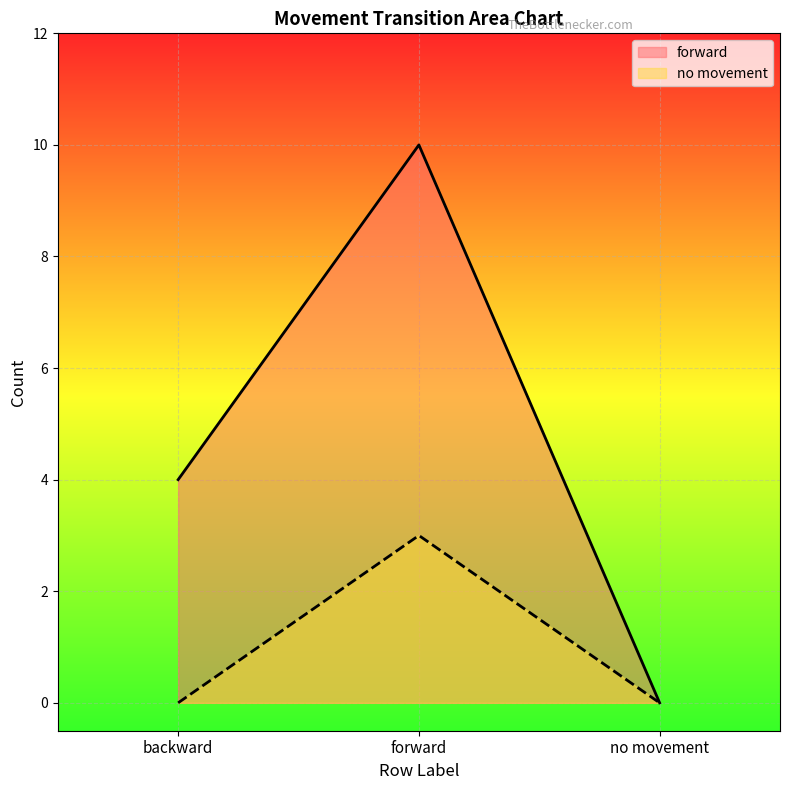

At which label is no movement closest to 1?

backward